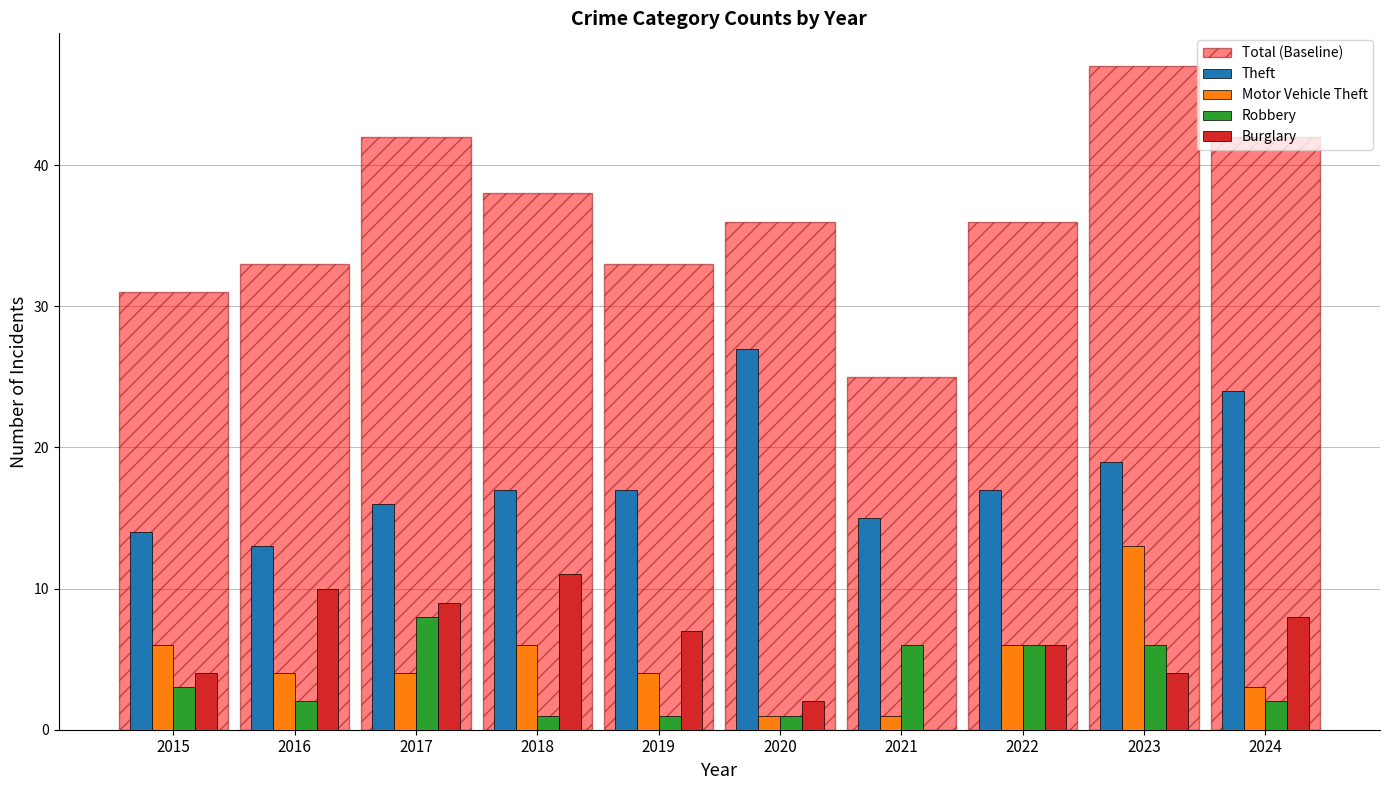

Between 2016 and 2019, which series saw the biggest shift?

Theft